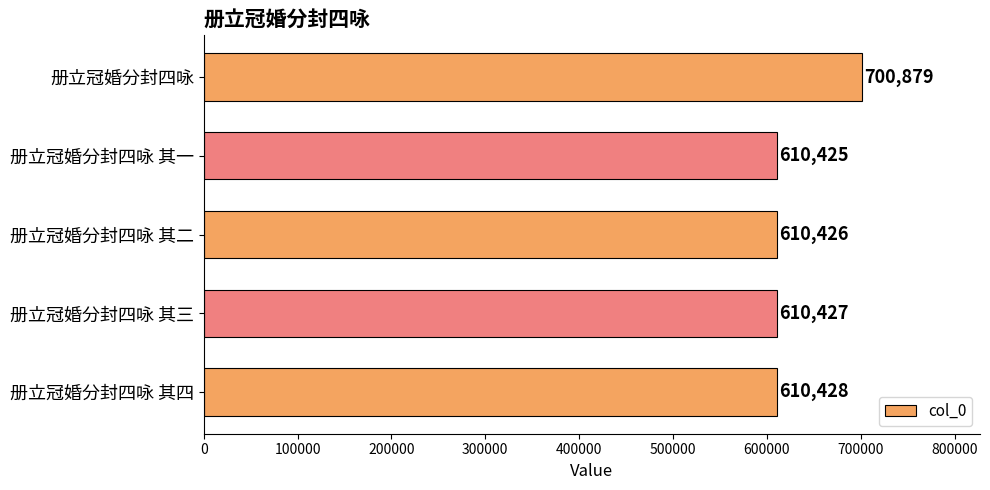

Rank the categories by value from highest to lowest.

册立冠婚分封四咏, 册立冠婚分封四咏 其四, 册立冠婚分封四咏 其三, 册立冠婚分封四咏 其二, 册立冠婚分封四咏 其一